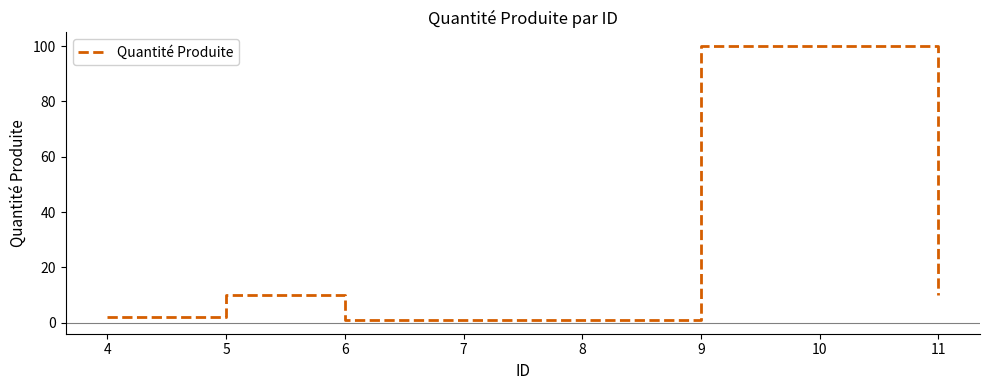

What is the sum of all values?

225